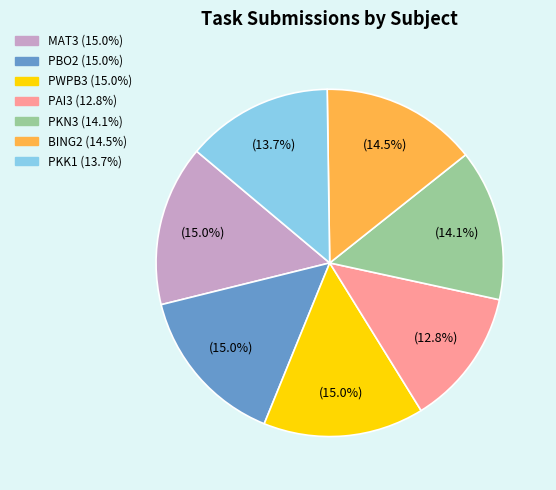

True or false: PKK1 accounts for 14% of the total.

True